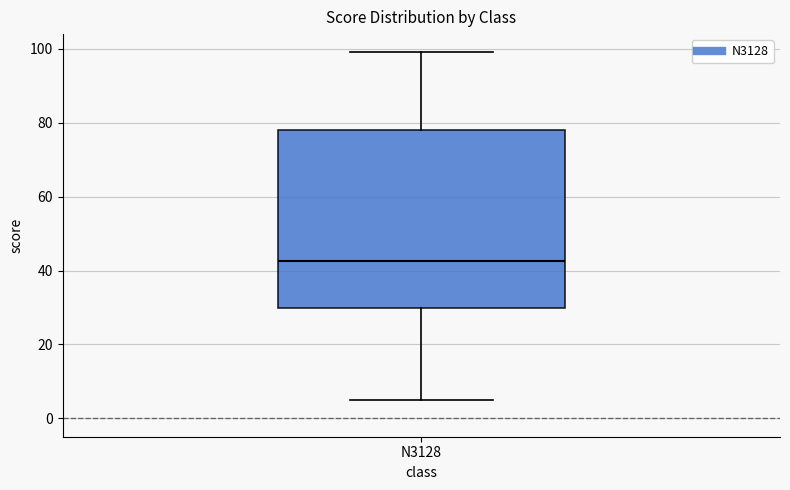

Where is the lower edge of the box for N3128 on the y-axis? The values are not printed on the chart, so give them approximately, as read against the axis.

30